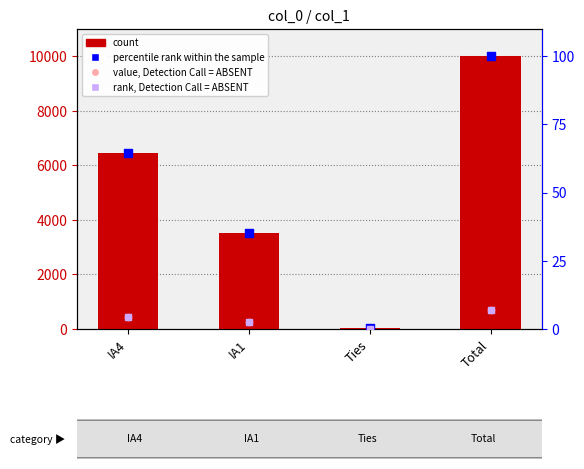

What is the total value across all series at Total?

10807.0